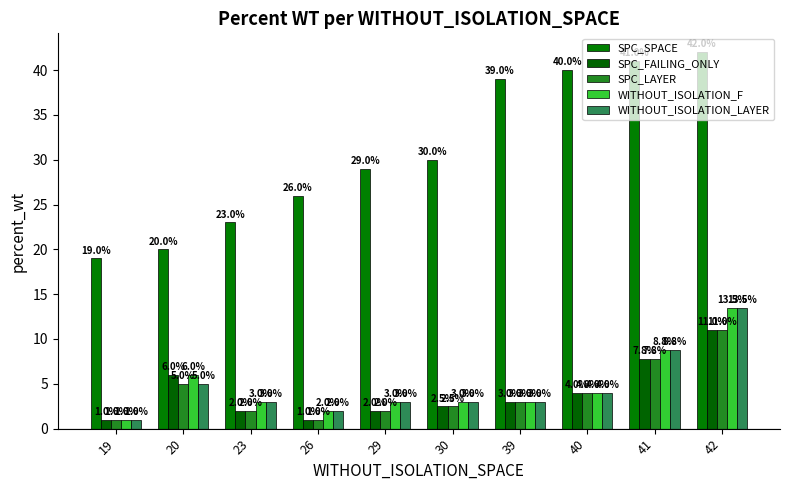

Is the value of SPC_SPACE at 39 greater than the value of WITHOUT_ISOLATION_F at 23?

Yes